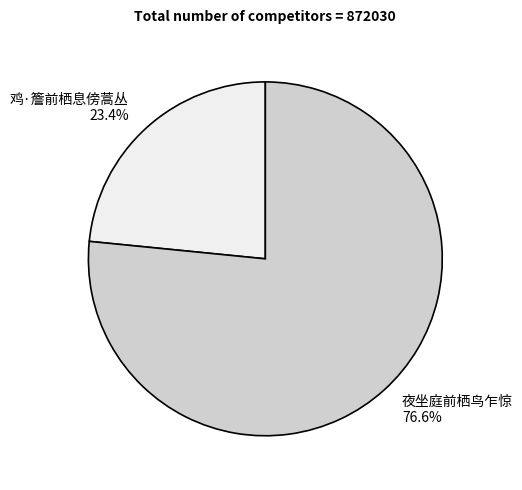

How many slices are in this pie chart?

2